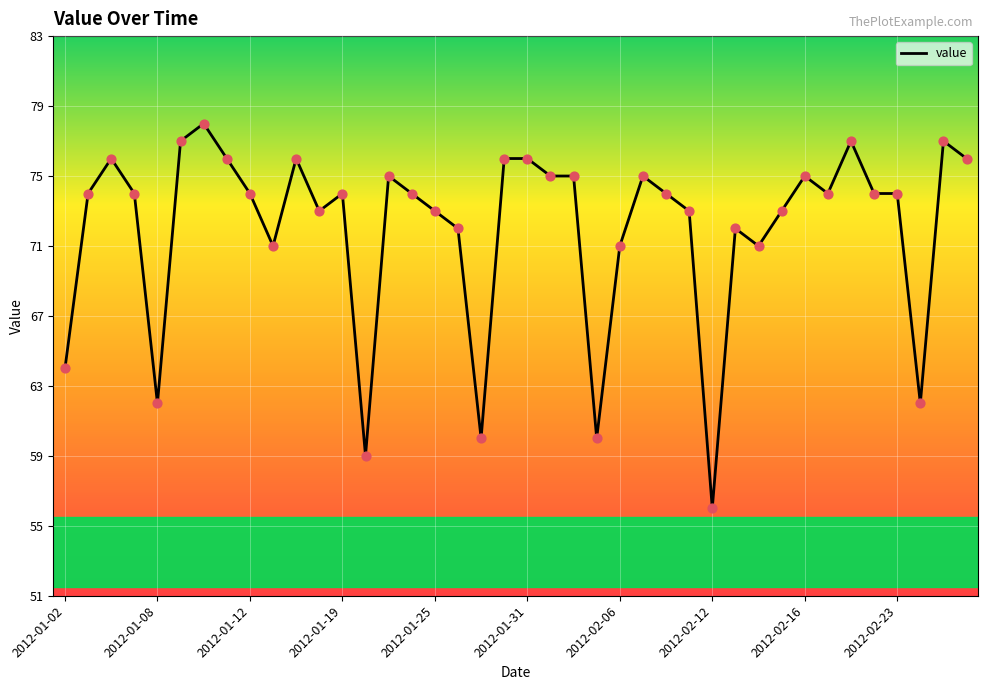

What is the difference between the maximum and minimum values?

22